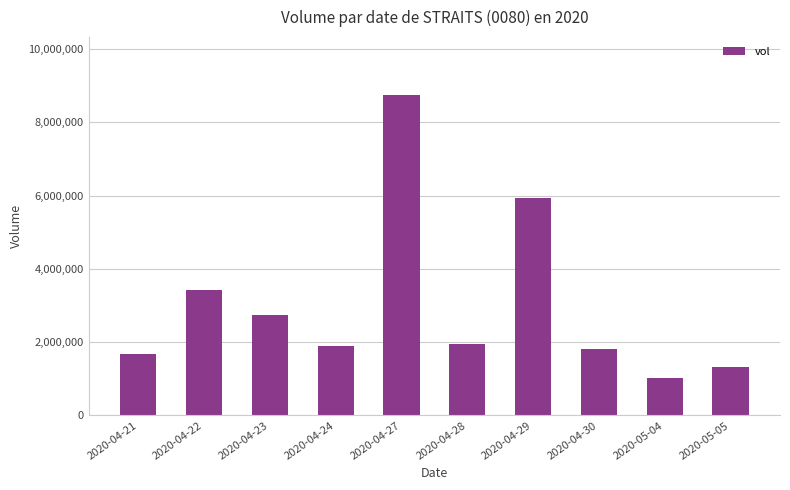

The value at 2020-04-28 is 1952000. True or false?

True